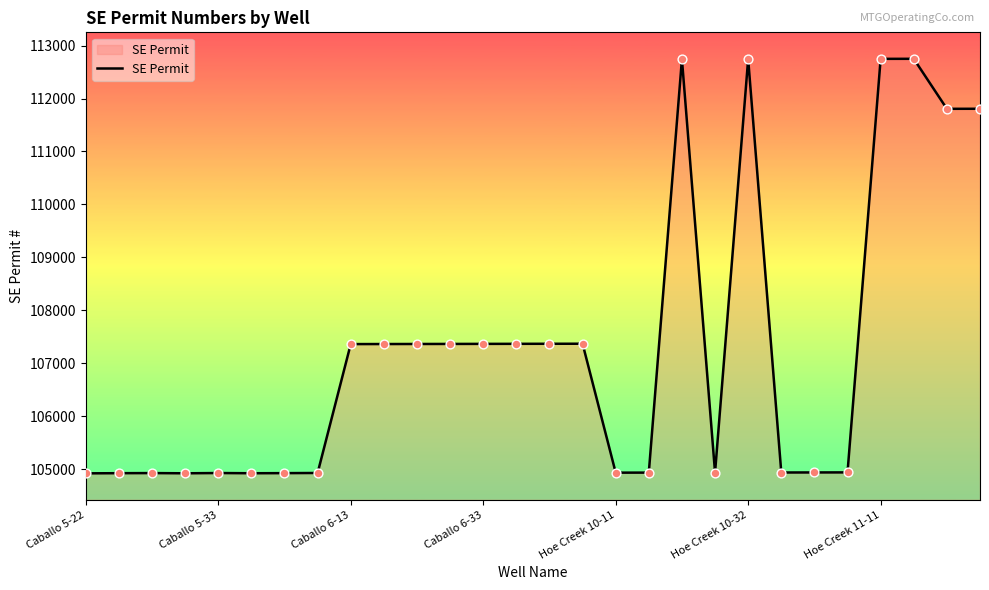

What is the maximum value shown in the chart?

112751